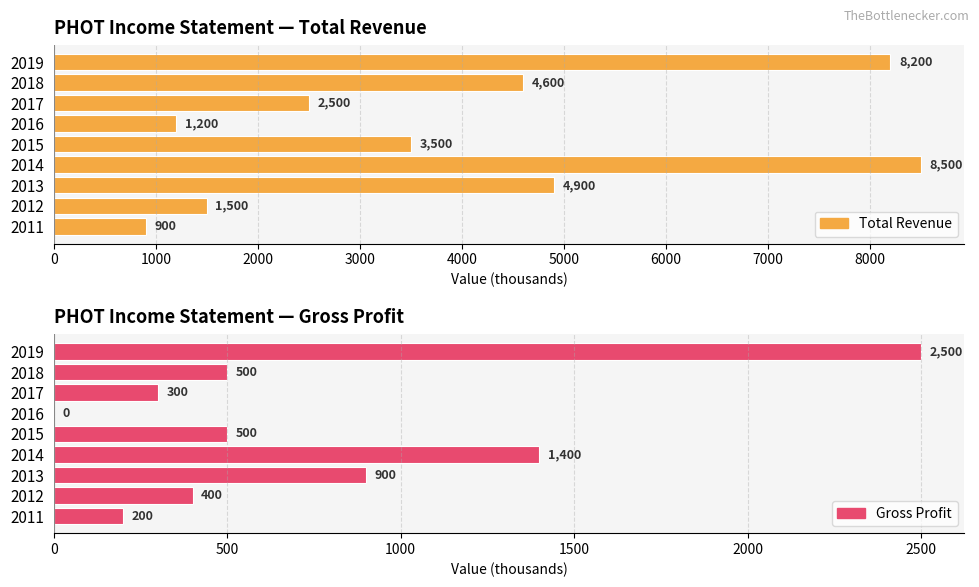

What is the difference between the maximum and second lowest values in the Total Revenue series?

7300